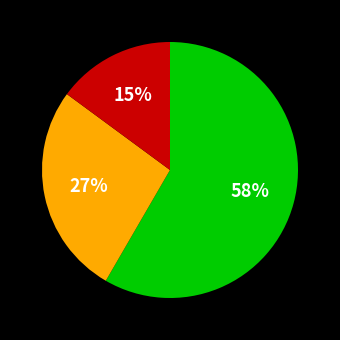

Is there a majority slice in this chart?

Yes